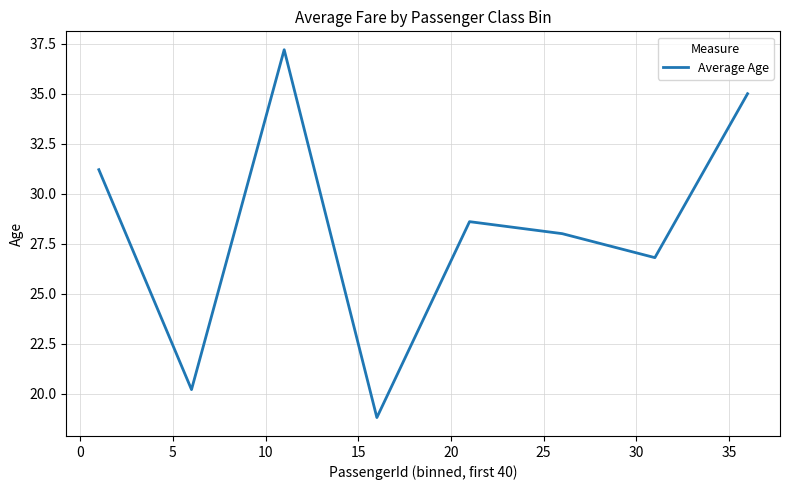

What is the difference between the maximum and minimum values?

18.4